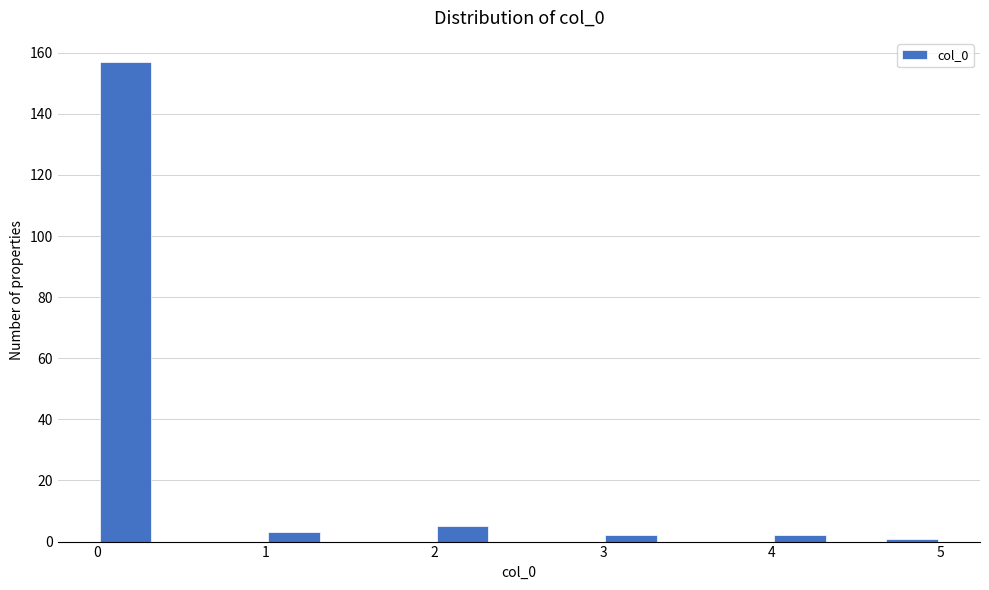

Read against the x-axis, roughly where is the centre of the tallest bar?

0.2